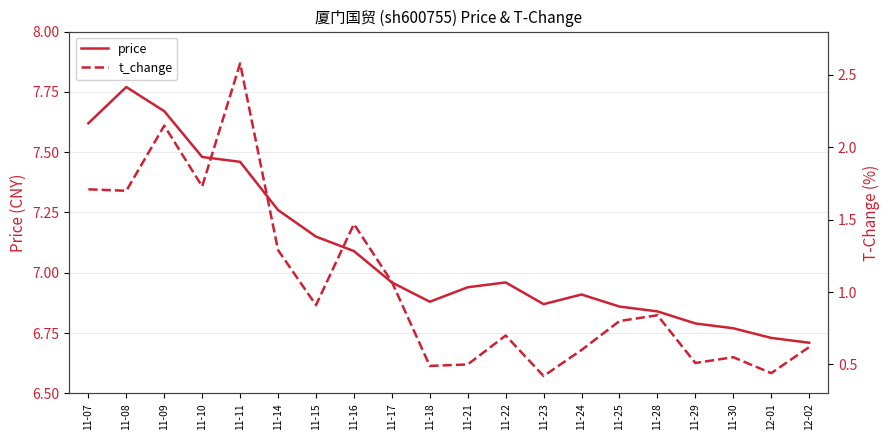

Reading right to left, list all the values displayed in this chart.

price: 6.7	6.7	6.8	6.8	6.8	6.9	6.9	6.9	7.0	6.9	6.9	7.0	7.1	7.2	7.3	7.5	7.5	7.7	7.8	7.6
t_change: 0.6	0.4	0.6	0.5	0.8	0.8	0.6	0.4	0.7	0.5	0.5	1.1	1.5	0.9	1.3	2.6	1.7	2.1	1.7	1.7